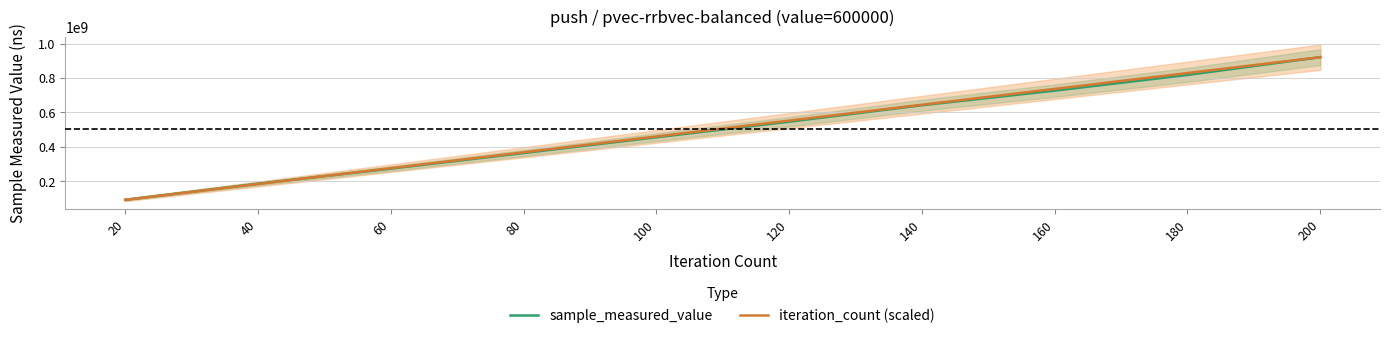

True or false: iteration_count (scaled) has more than 1 points higher than both neighbors.

False